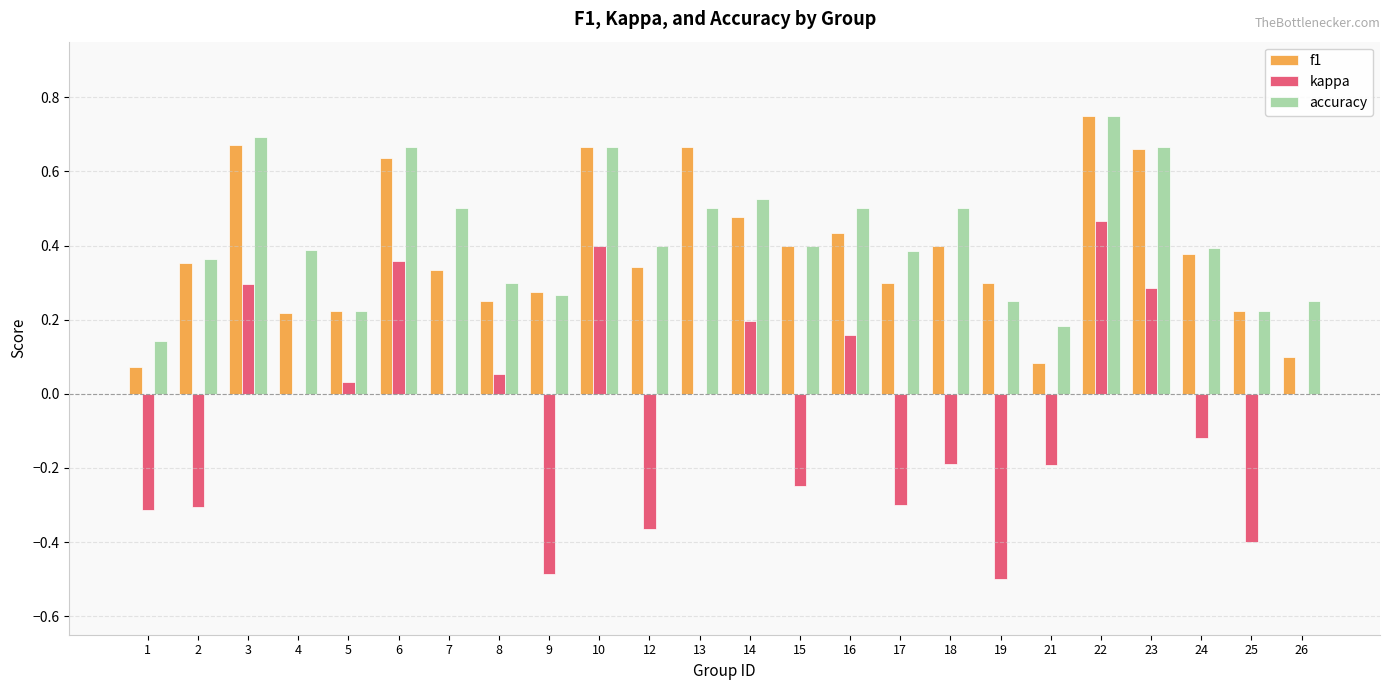

At which category is the sum across all series the highest?

22